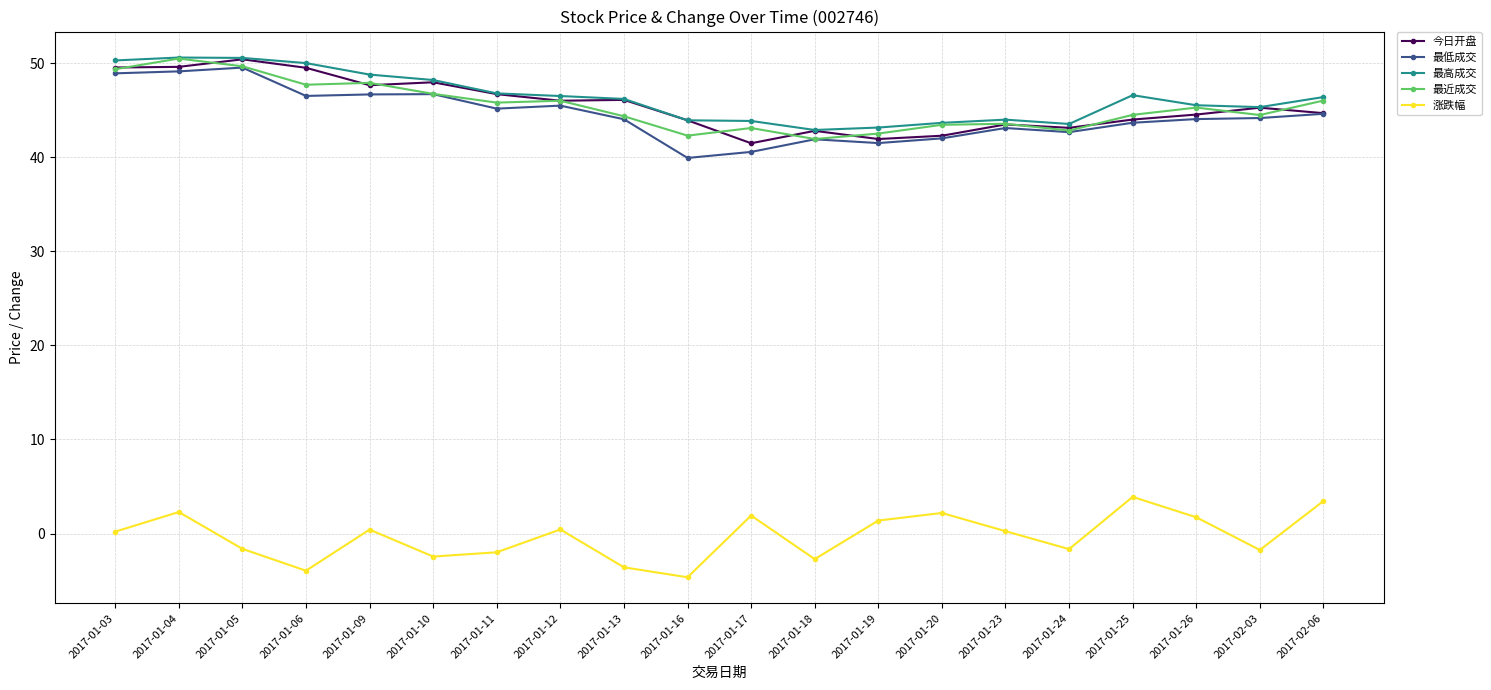

What is the minimum value for 最高成交?

42.9